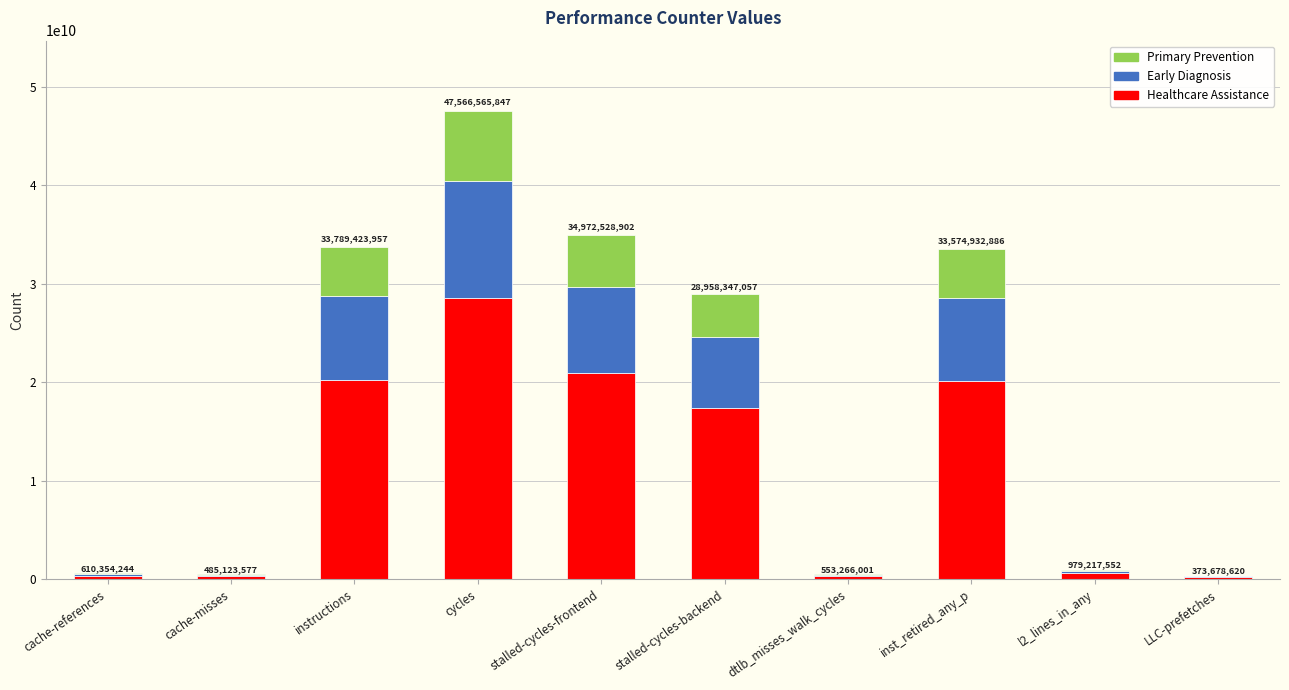

Where is Healthcare Assistance nearest to the value 14382073340?

stalled-cycles-backend